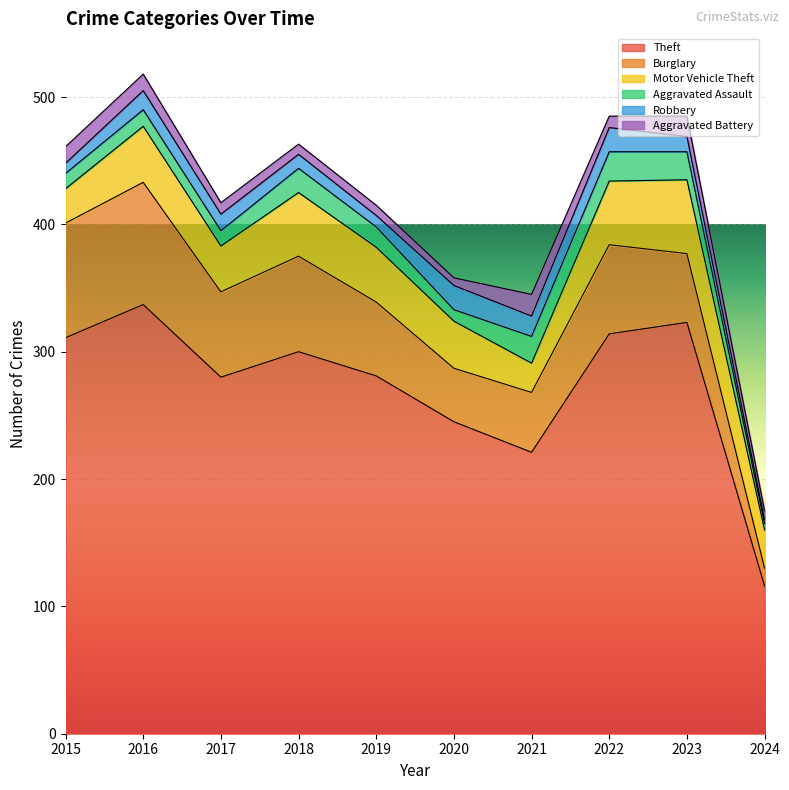

Where does the Theft series first go above 300?

2015